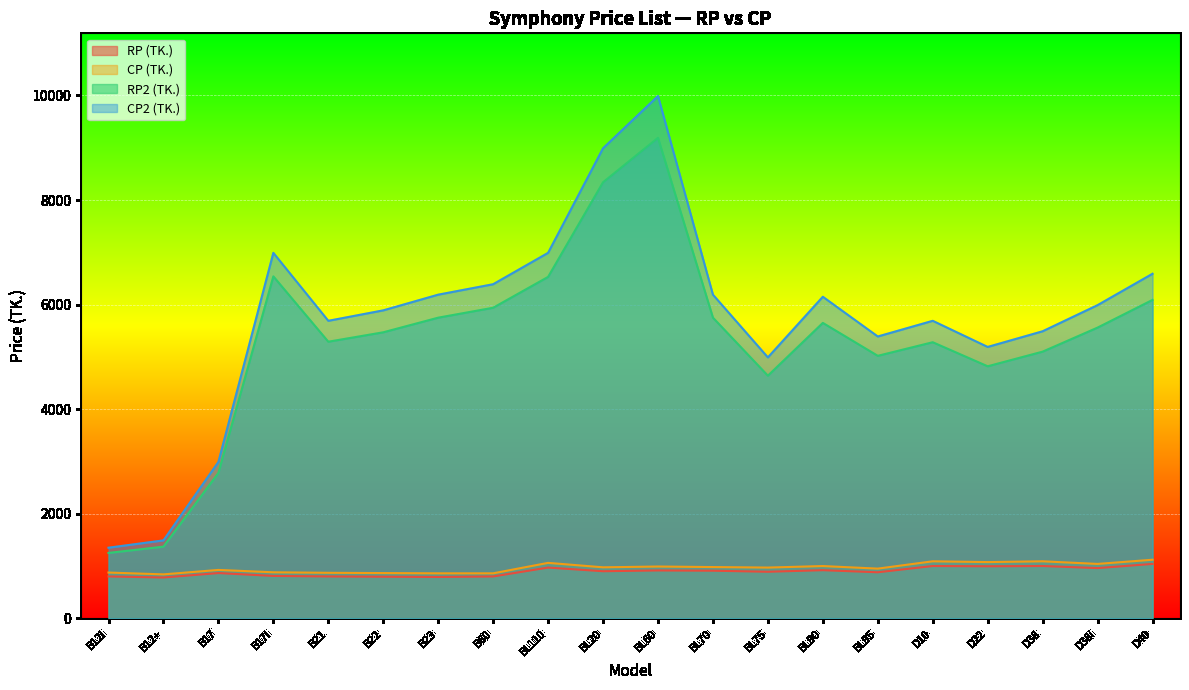

What is the sum of all RP (TK.) values?

17820